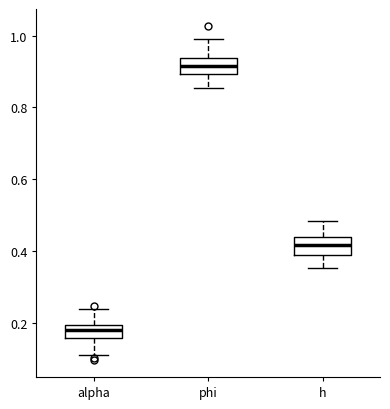

Reading left to right, transcribe this box plot: for each box, give where its median line is, the range the box spans, and where its two whiskers end, as read against the y-axis. The values are not printed on the chart, so give them approximately, as read against the axis.

alpha: median 0.18, box 0.16 to 0.20, whiskers 0.12 to 0.24
phi: median 0.92, box 0.90 to 0.94, whiskers 0.86 to 1.00
h: median 0.42, box 0.38 to 0.44, whiskers 0.36 to 0.48